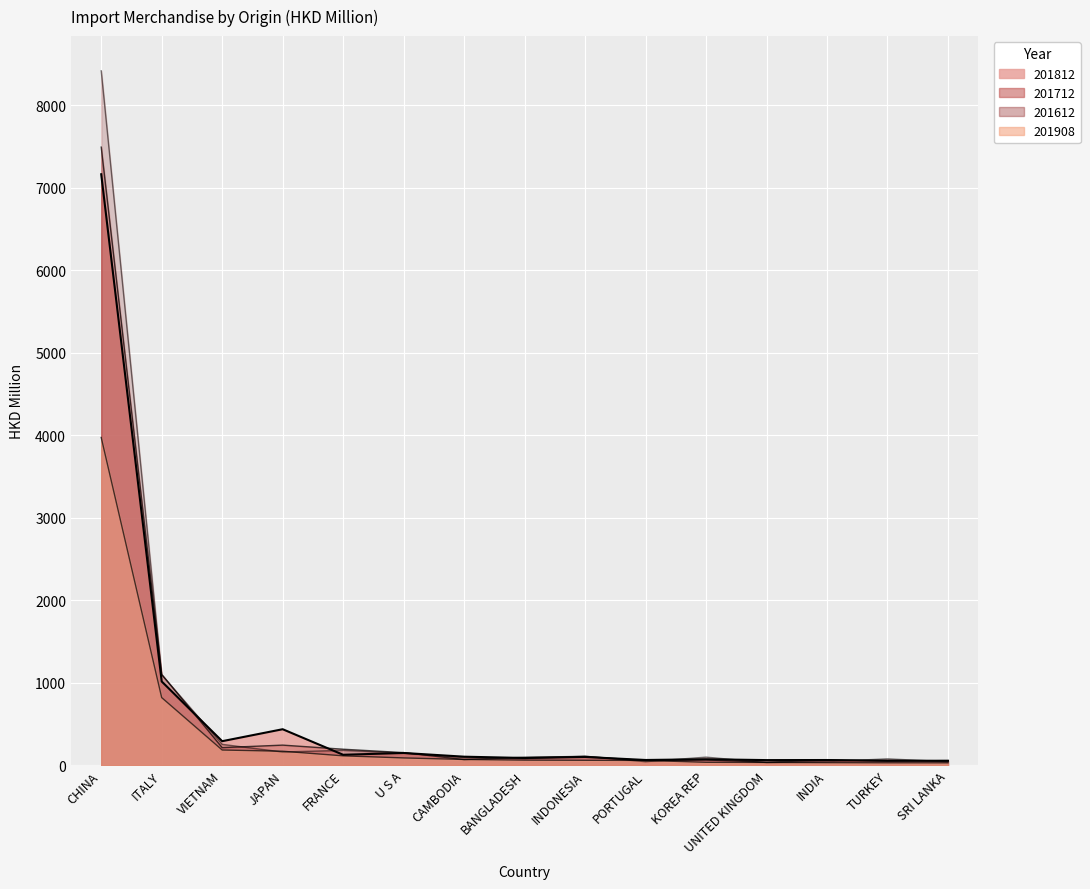

What value does the 201612 series have at JAPAN?

161.3